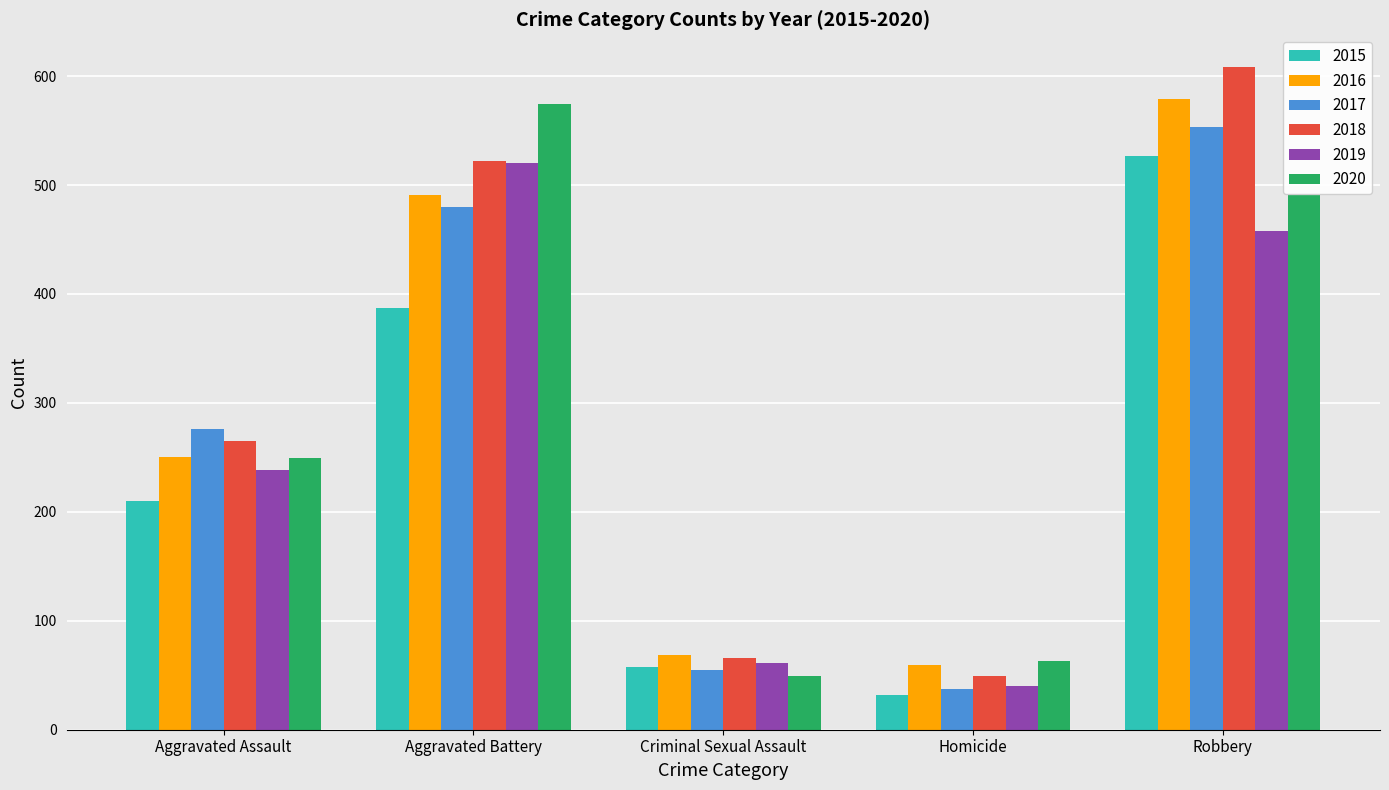

Is the value of 2020 at Criminal Sexual Assault greater than the value of 2017 at Aggravated Battery?

No